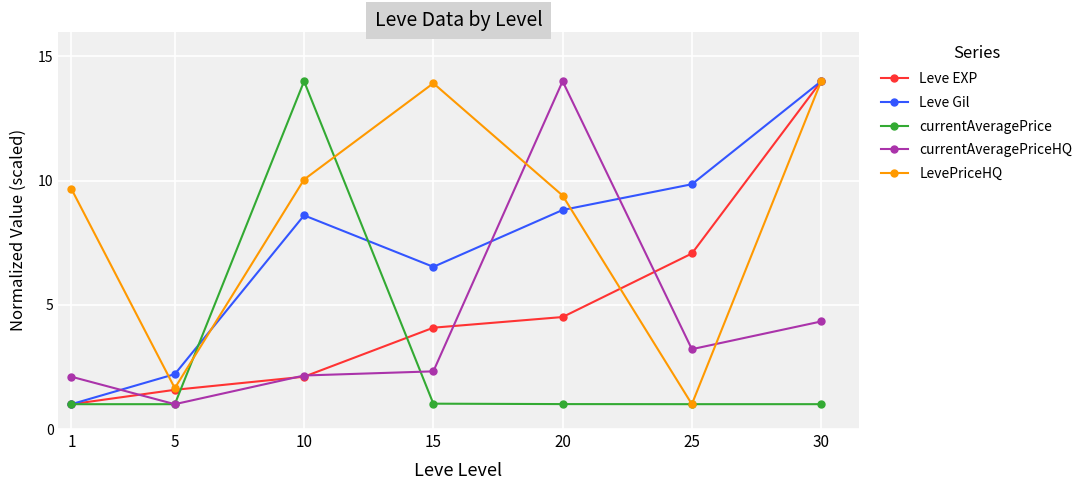

What is the lowest value of the currentAveragePrice series?

1.0